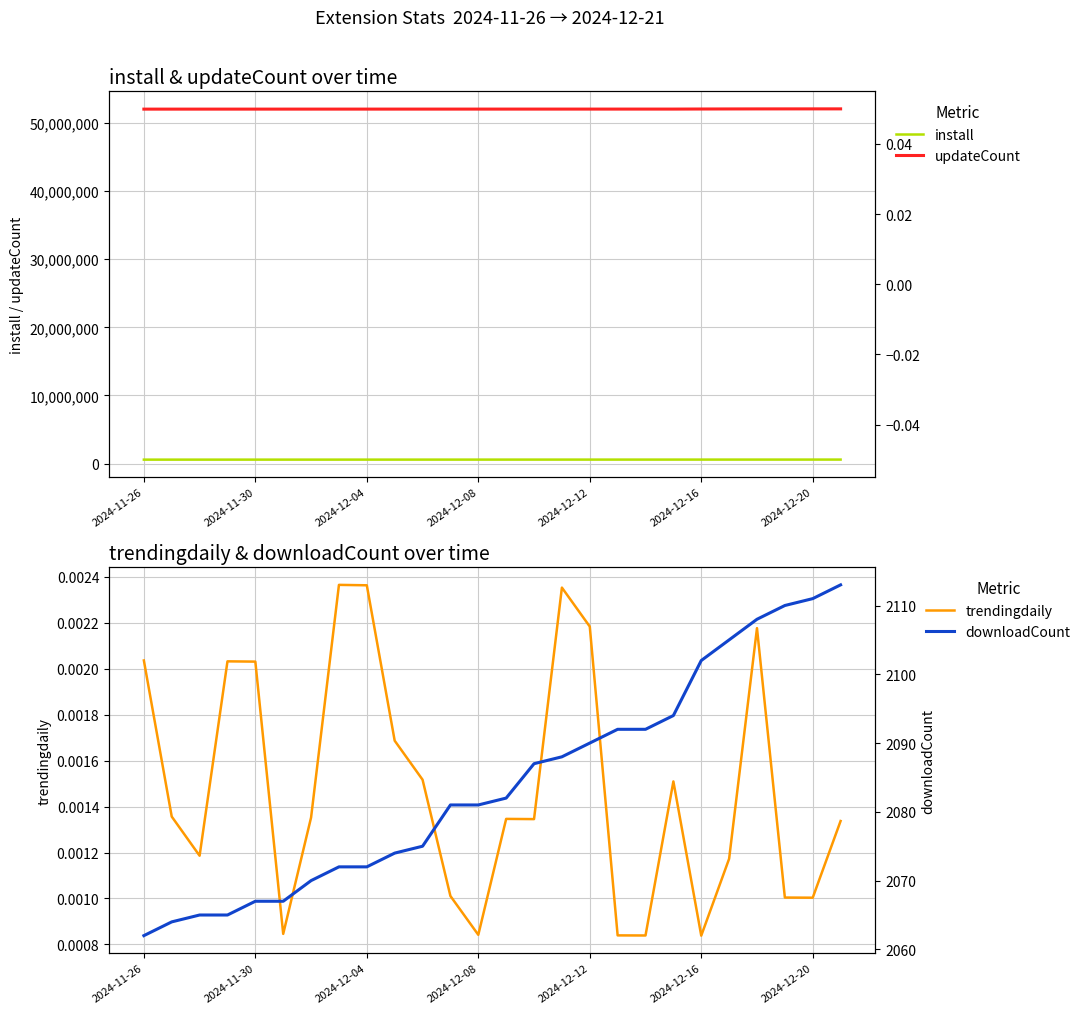

Which series has the largest range (max minus min)?

updateCount